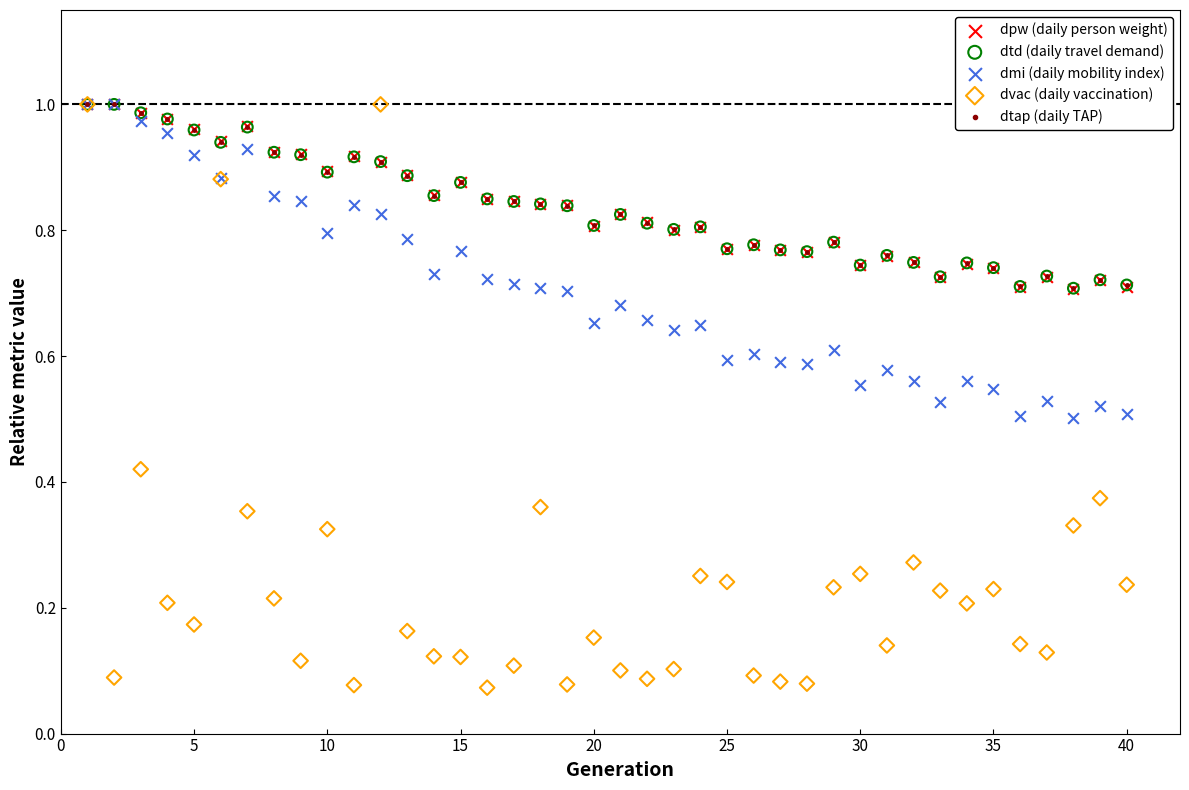

What are all the series names shown in the legend?

dpw (daily person weight), dtd (daily travel demand), dmi (daily mobility index), dvac (daily vaccination), dtap (daily TAP)